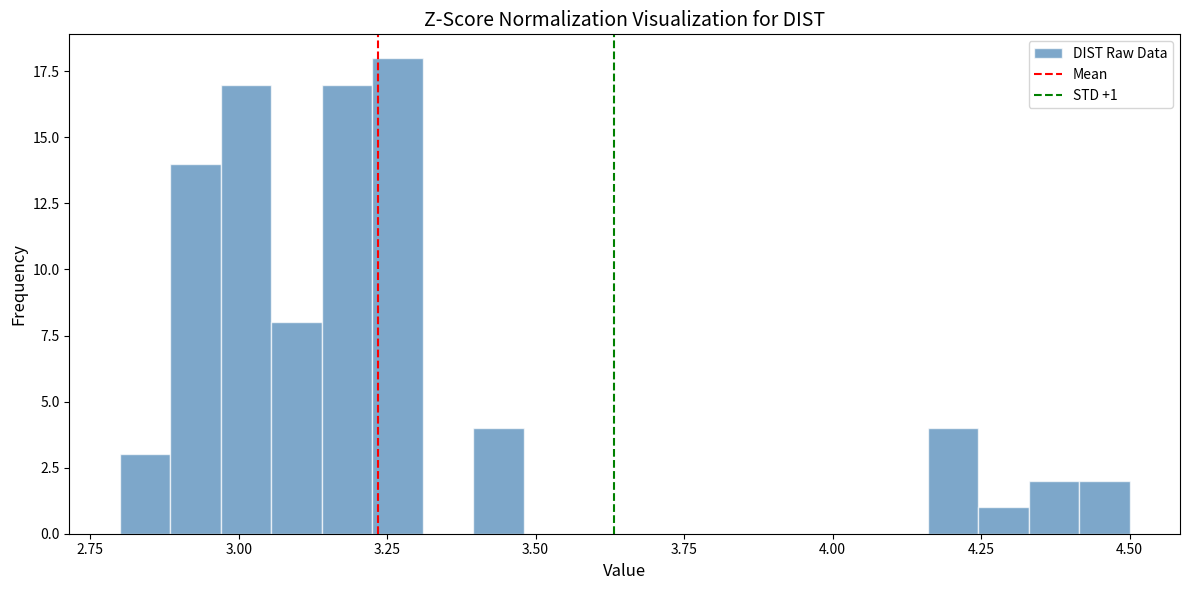

Read against the x-axis, roughly where is the centre of the tallest bar?

3.25